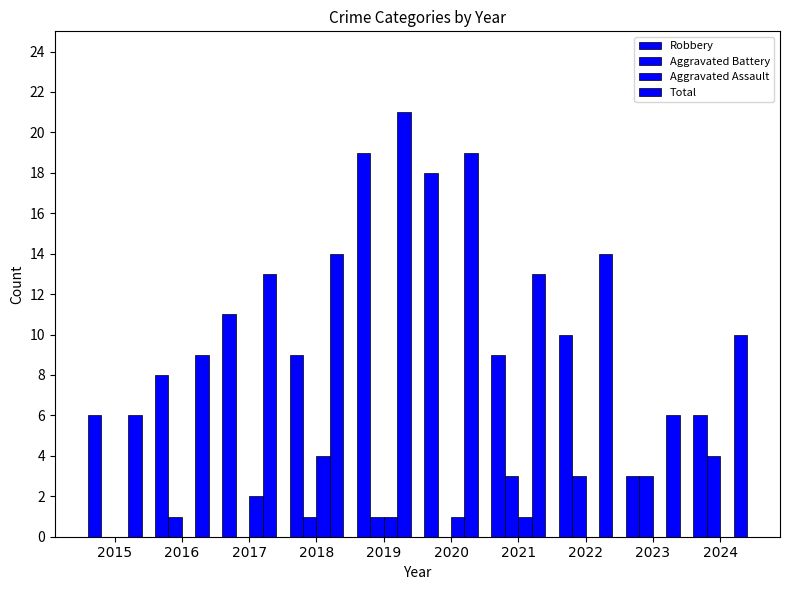

What is the value of the Aggravated Assault bar at the 6th from the left?

1